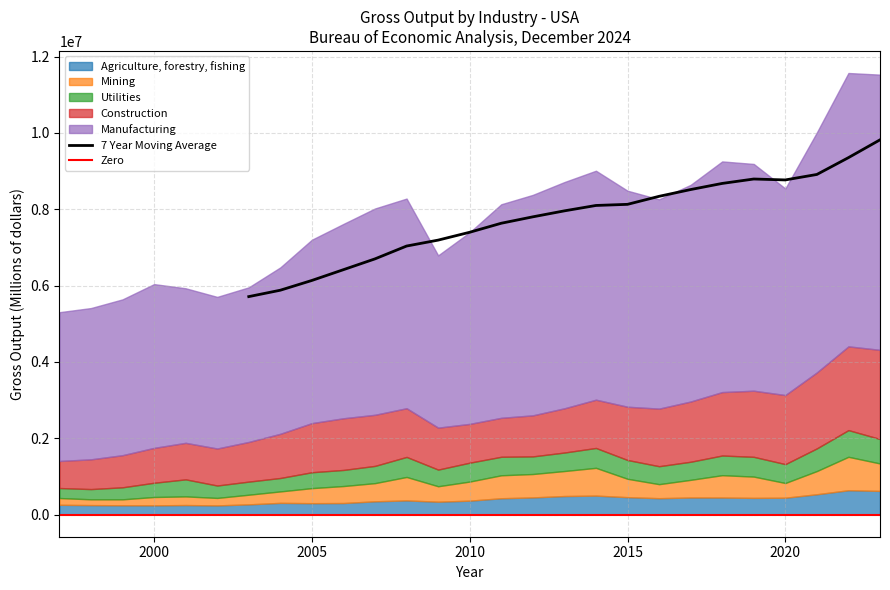

Where is the first local minimum for Construction?

2010